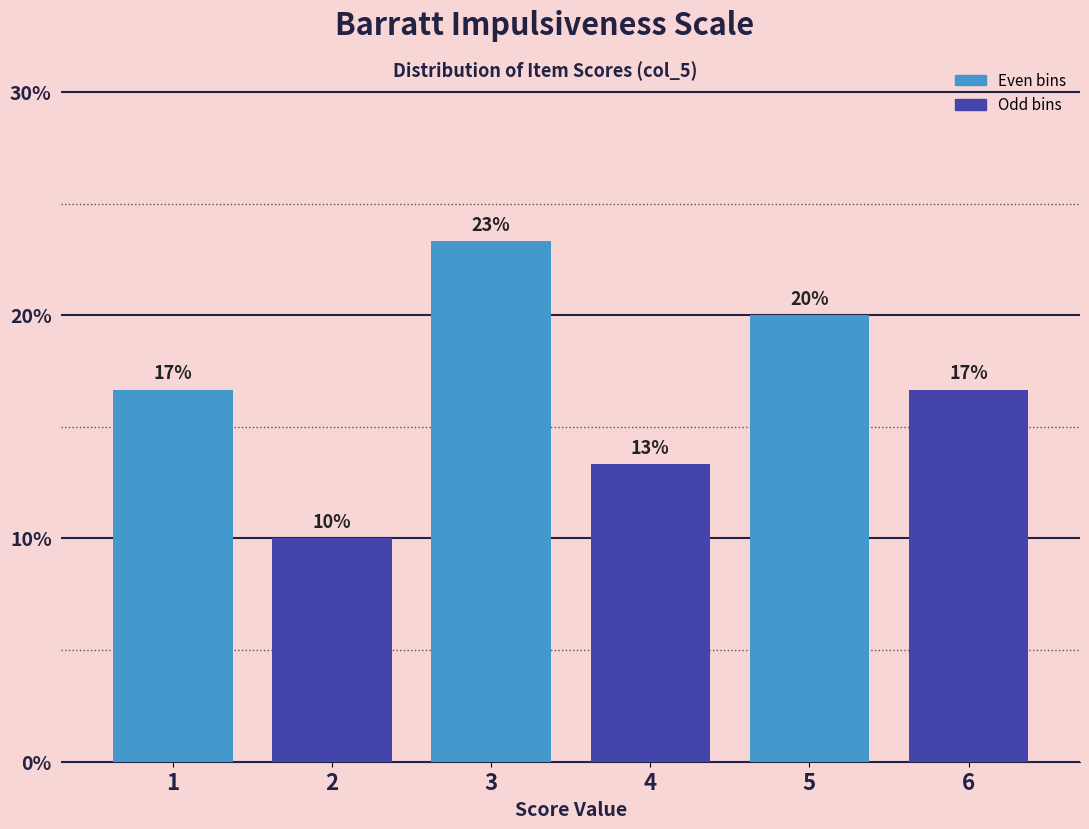

Are the bars horizontal?

No